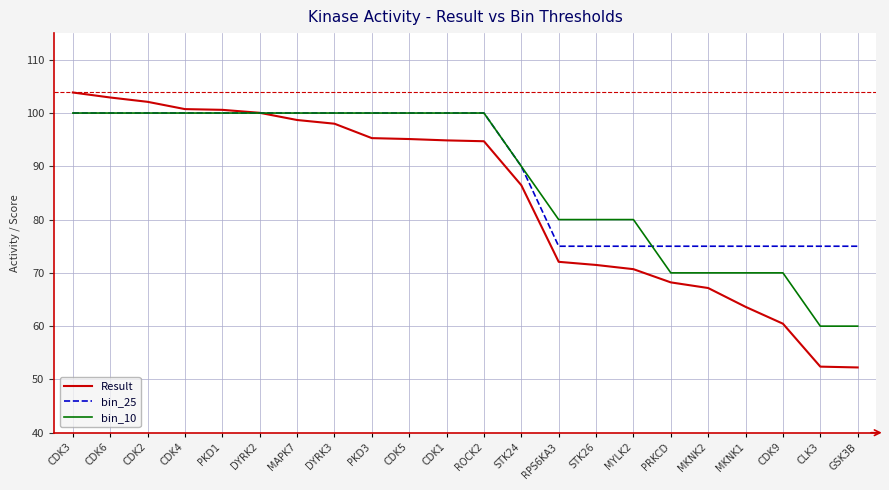

How many distinct data groups are displayed?

3